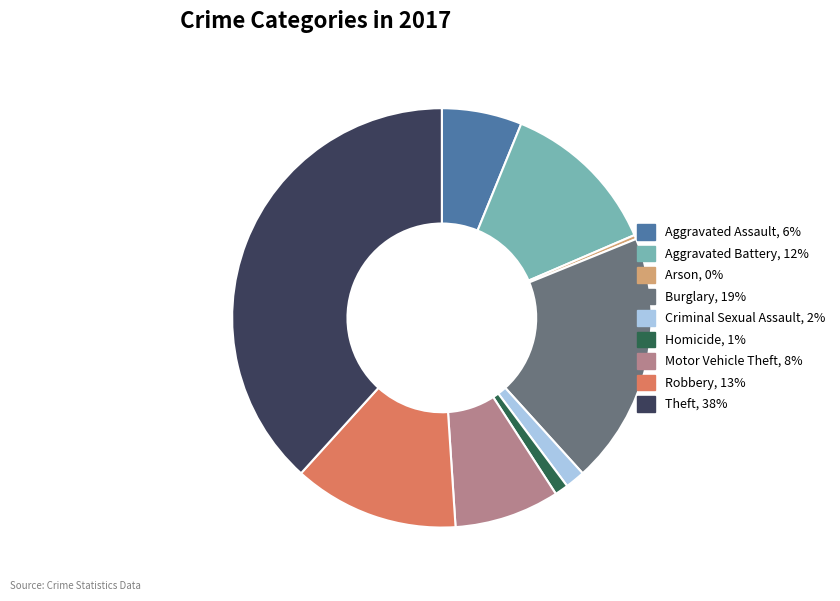

Is Motor Vehicle Theft the majority of the pie?

No